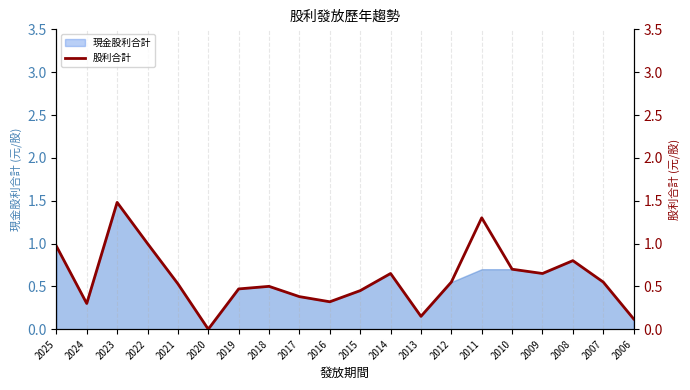

Reading right to left, list all the values displayed in this chart.

2006=0.1	2007=0.6	2008=0.8	2009=0.7	2010=0.7	2011=1.3	2012=0.6	2013=0.1	2014=0.7	2015=0.5	2016=0.3	2017=0.4	2018=0.5	2019=0.5	2020=0.0	2021=0.5	2022=1.0	2023=1.5	2024=0.3	2025=1.0